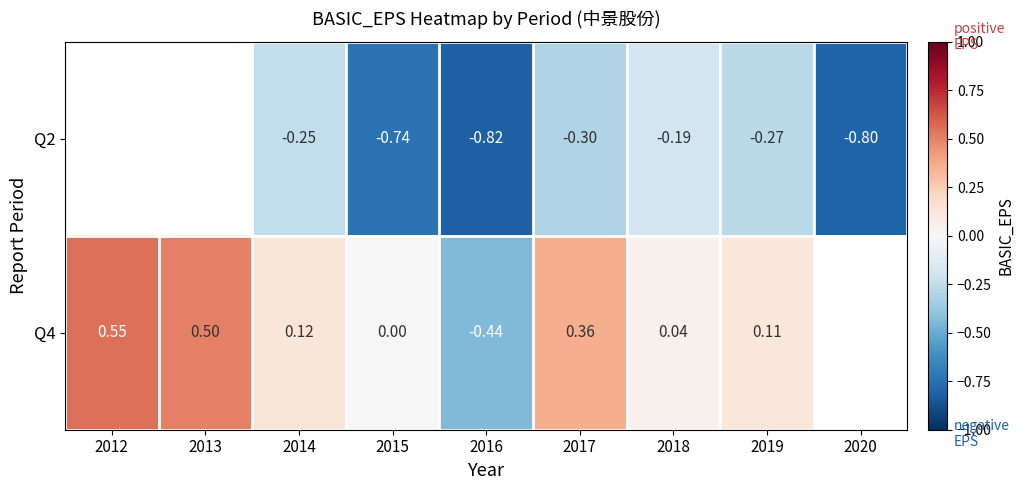

Is the value of Q2 at 2014 greater than the value of Q4 at 2015?

No